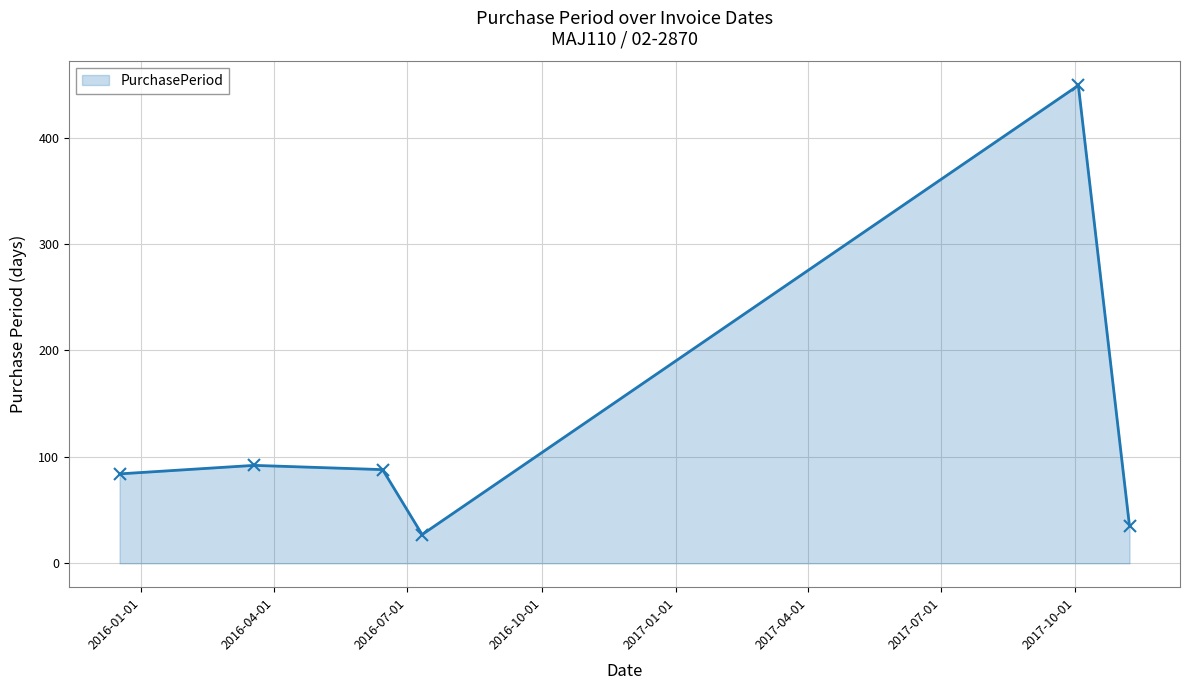

Reading right to left, transcribe all the data shown in this chart.

35	449	27	88	92	84